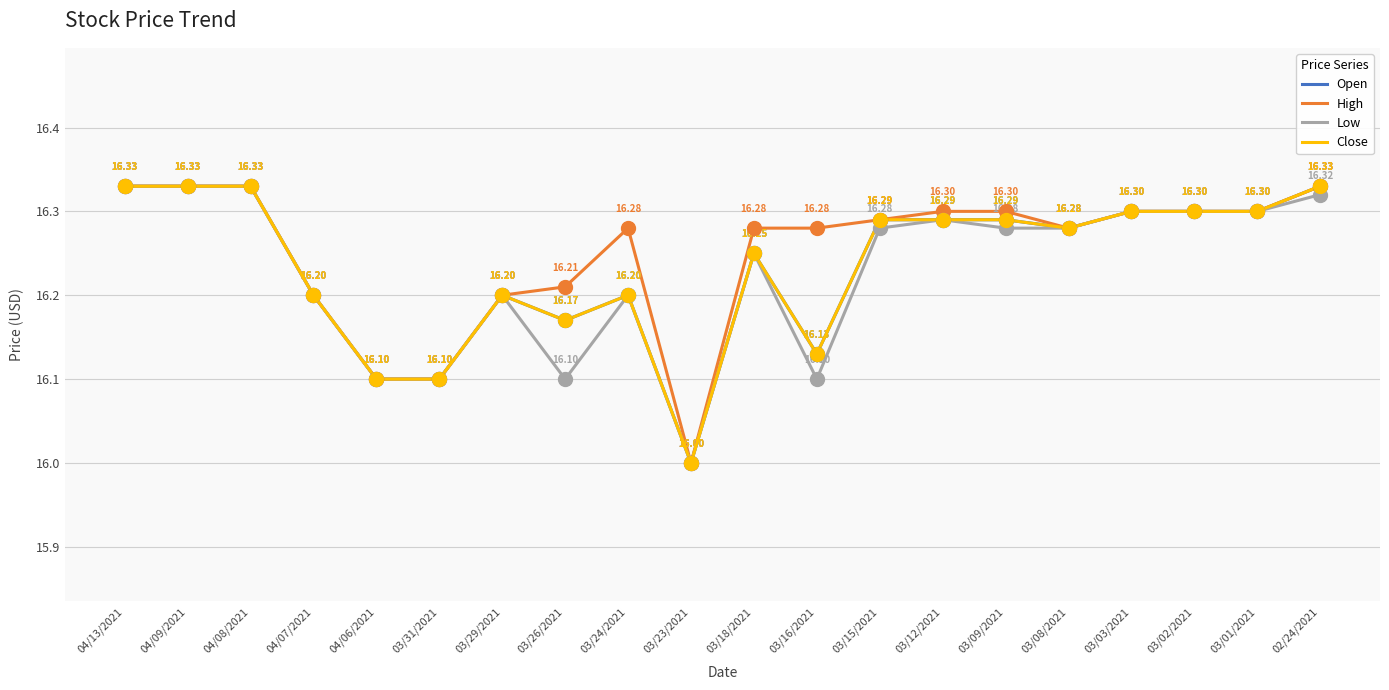

Does the chart display data point markers on the line(s)?

No